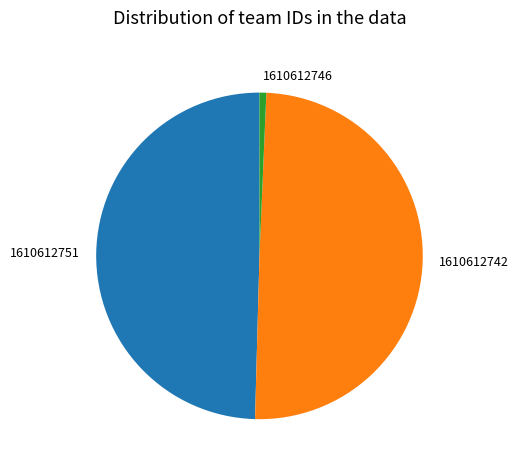

Which slice is the smallest?

1610612746